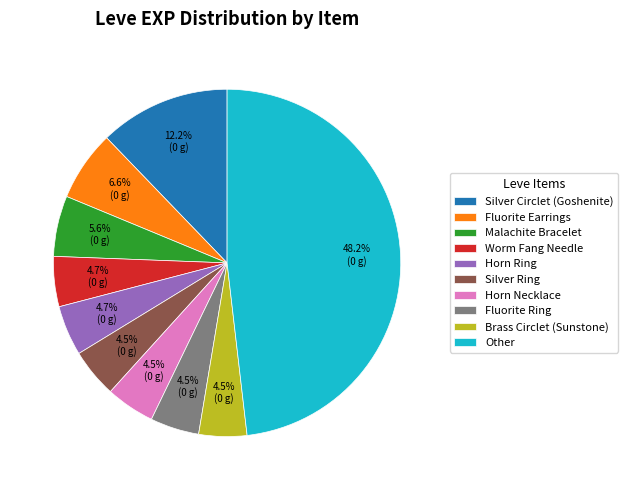

Does any single category account for the majority?

No